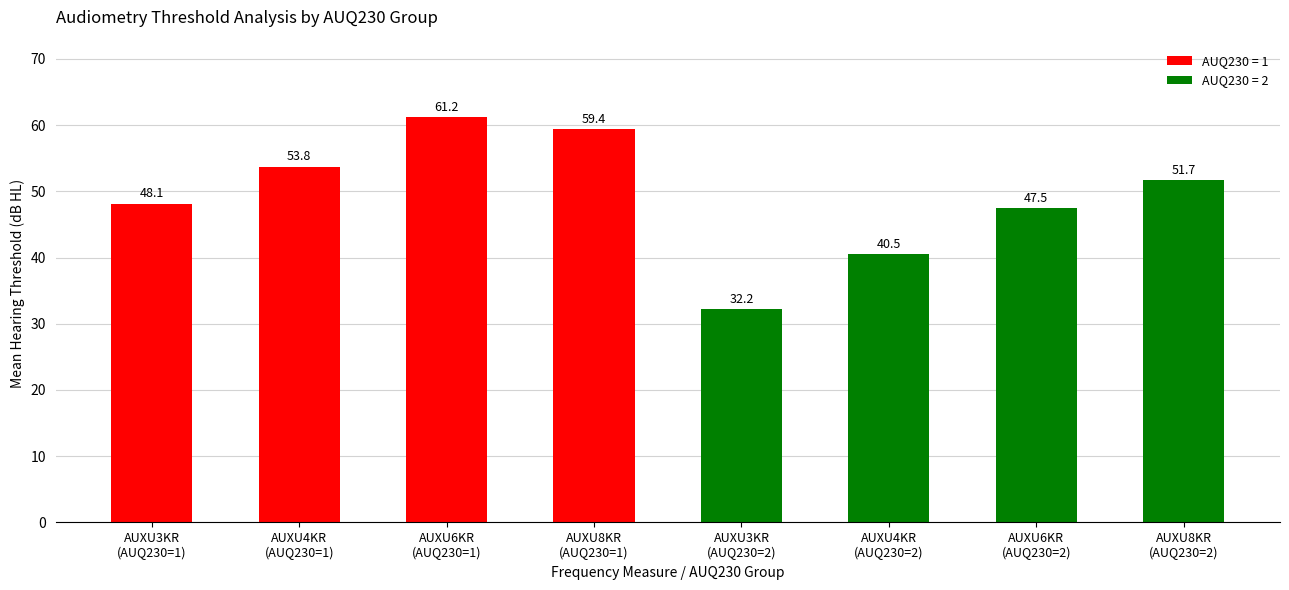

What is the value of the 1st bar from the left?

48.1